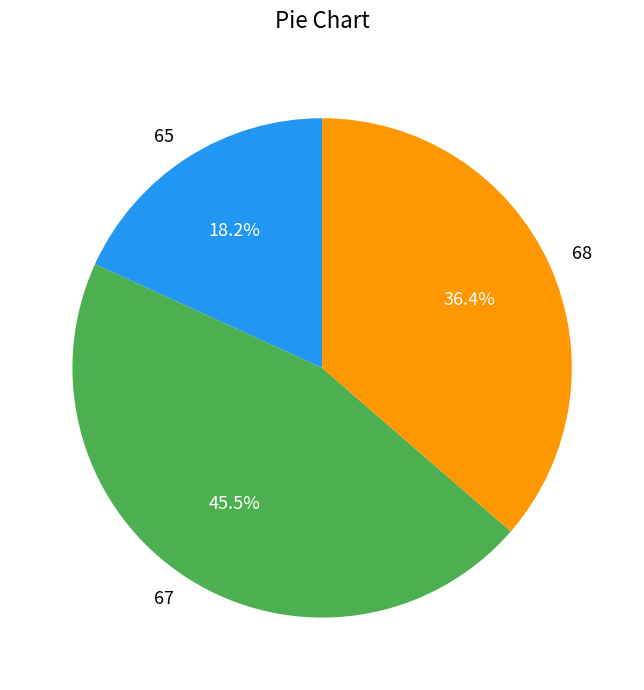

Is there any slice that represents more than half of the pie?

No